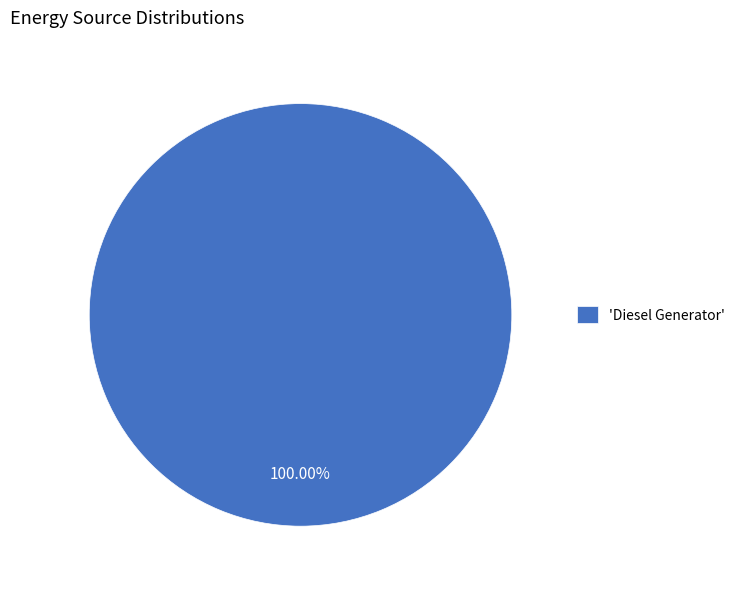

What is the majority slice?

'Diesel Generator'